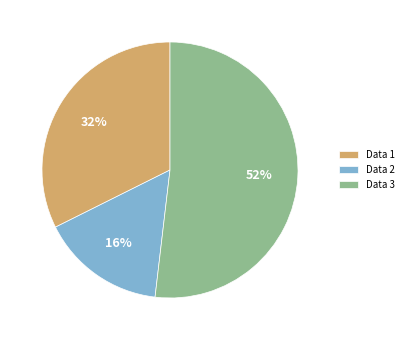

How many slices are in this pie chart?

3